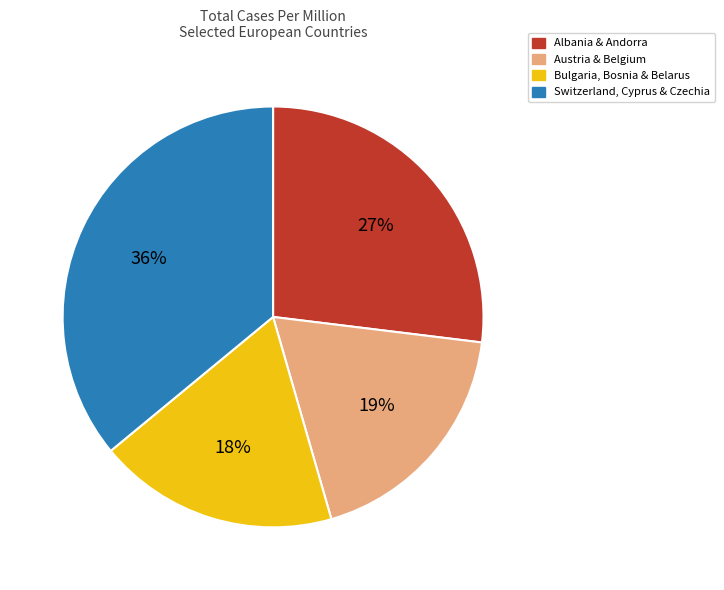

To the nearest percent, what is the average slice percentage?

25%